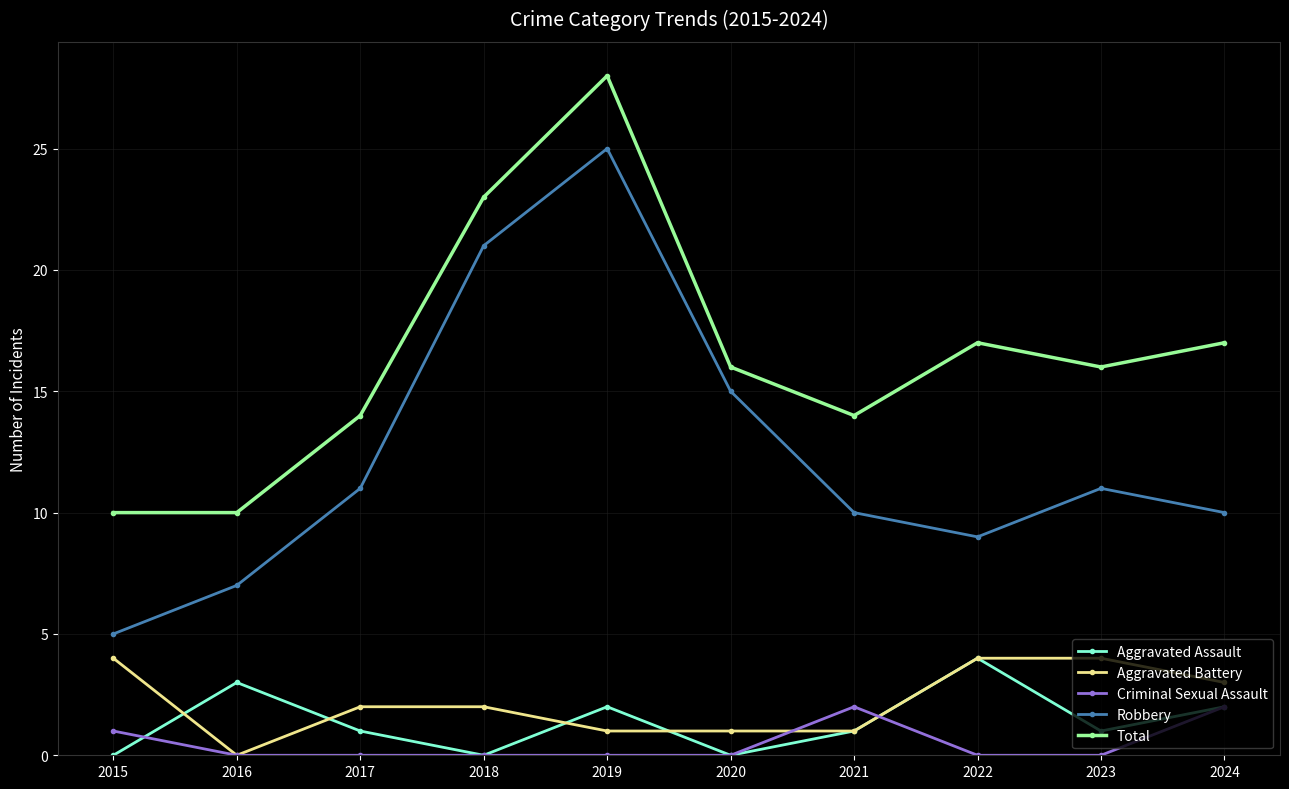

At which category does the chart reach its peak across all series?

2019